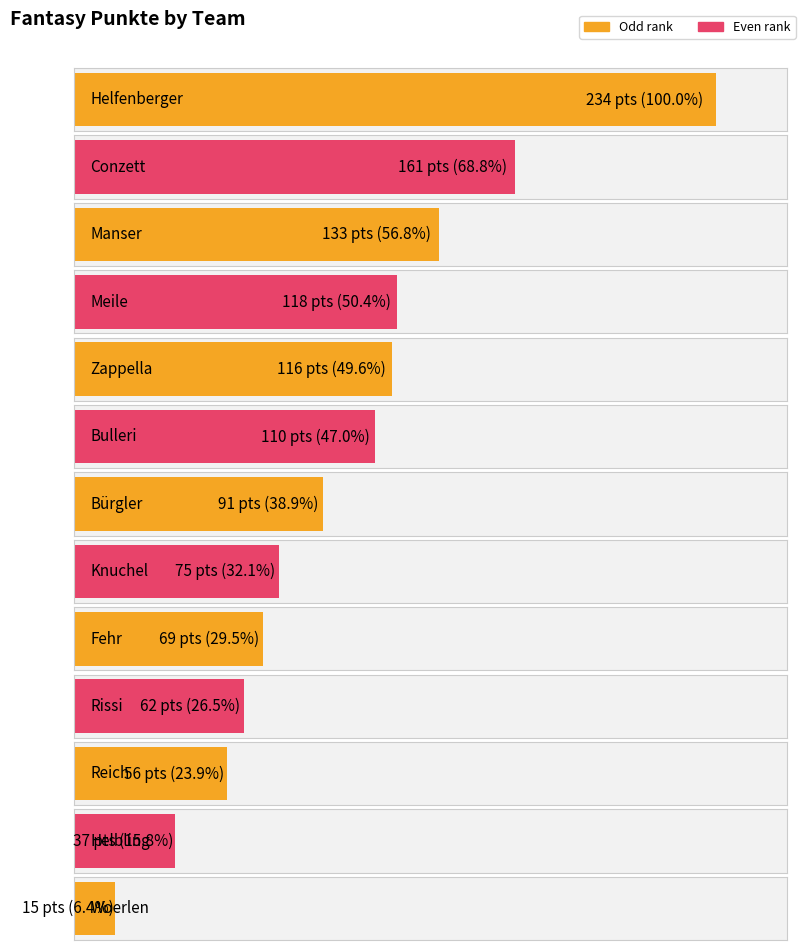

List the labels in order of value, largest first.

Helfenberger, Conzett, Manser, Meile, Zappella, Bulleri, Bürgler, Knuchel, Fehr, Rissi, Reich, Helbling, Woerlen